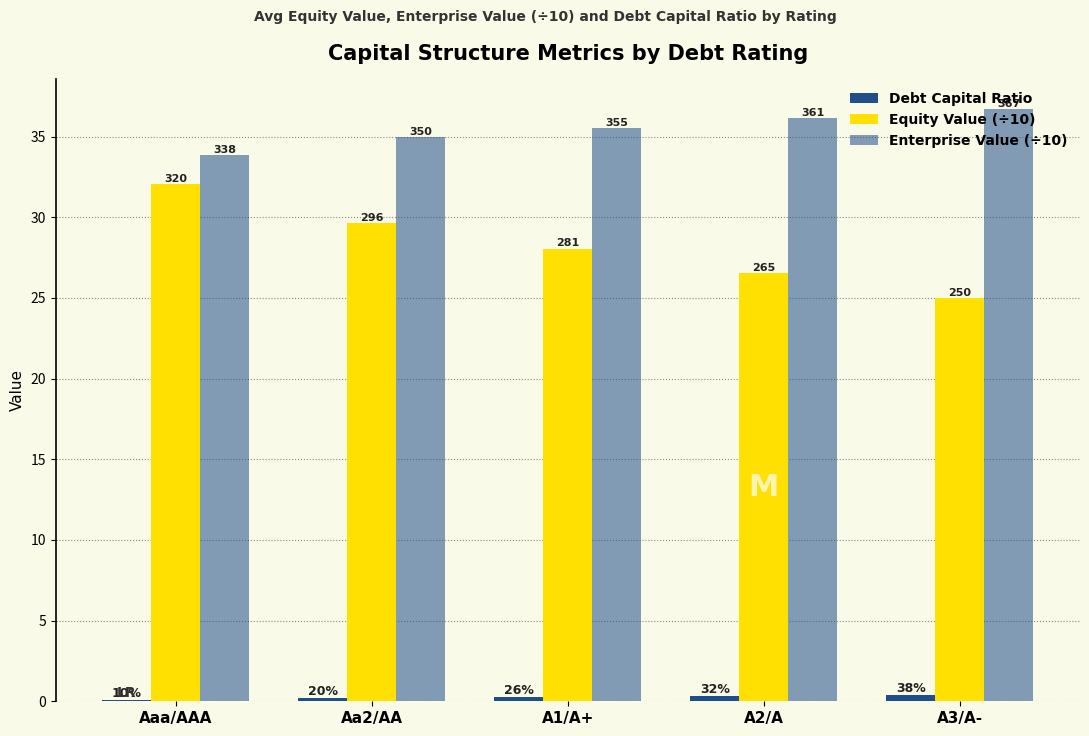

What is the total value across all series at Aaa/AAA?

66.0